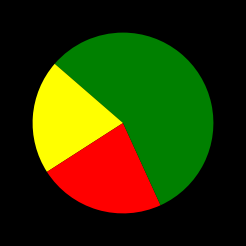

How many slices are in this pie chart?

4